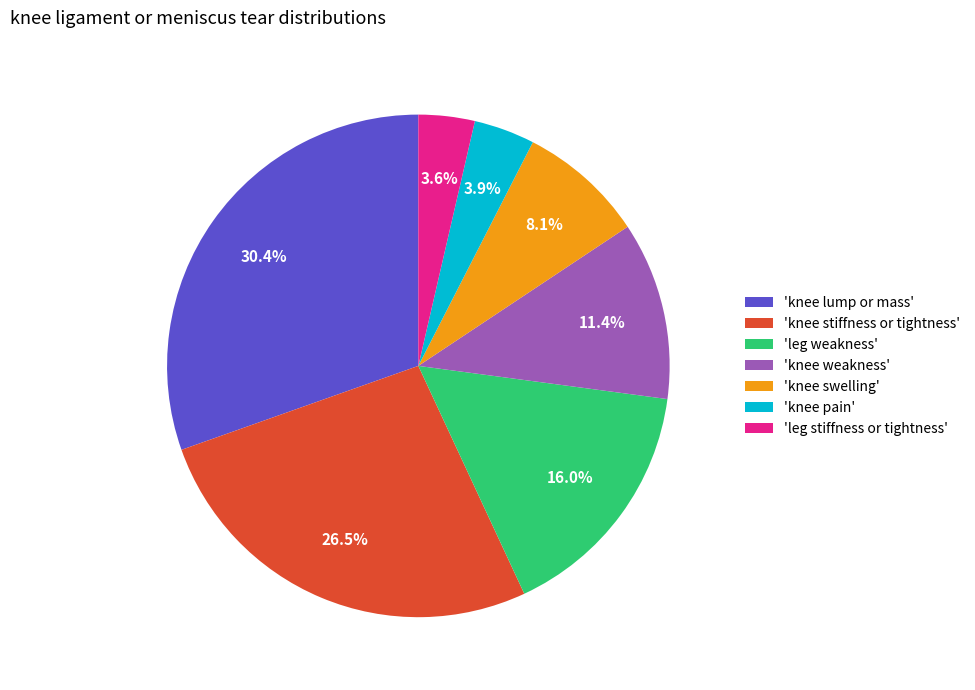

Combined, what portion of the pie is 'knee swelling' and 'knee pain'?

12.0%